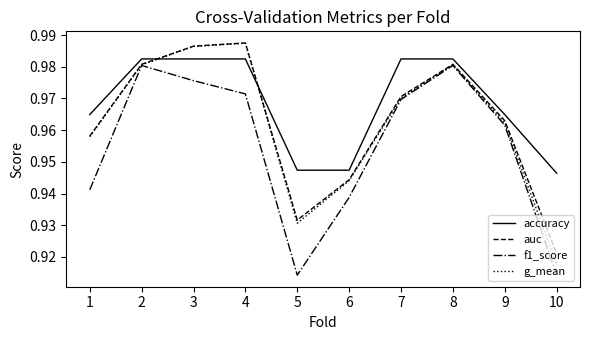

Which category has the highest value in the auc series?

4